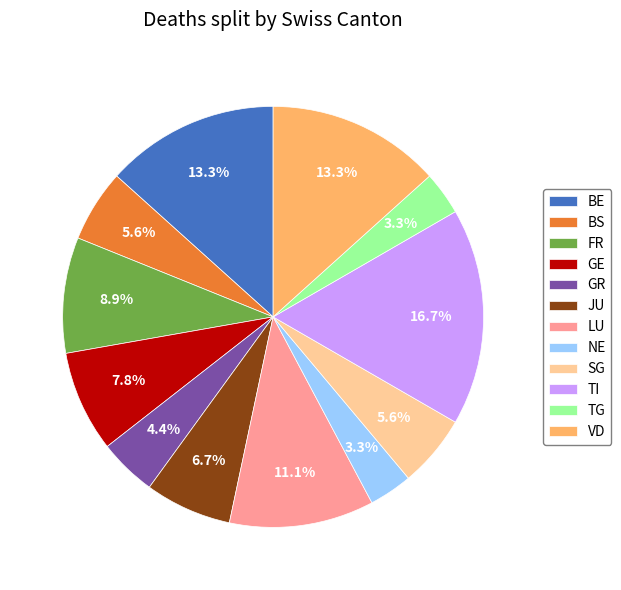

What is the ratio of the value at GR to the value at BE?

0.3